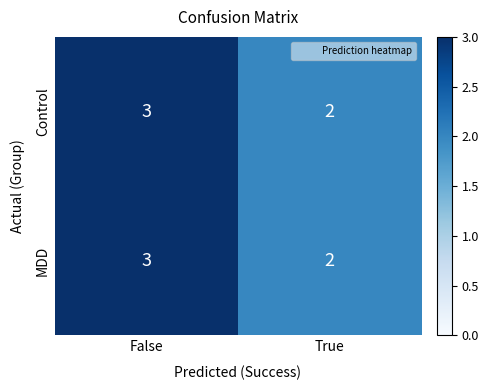

The MDD series shows 1 at True. True or false?

False